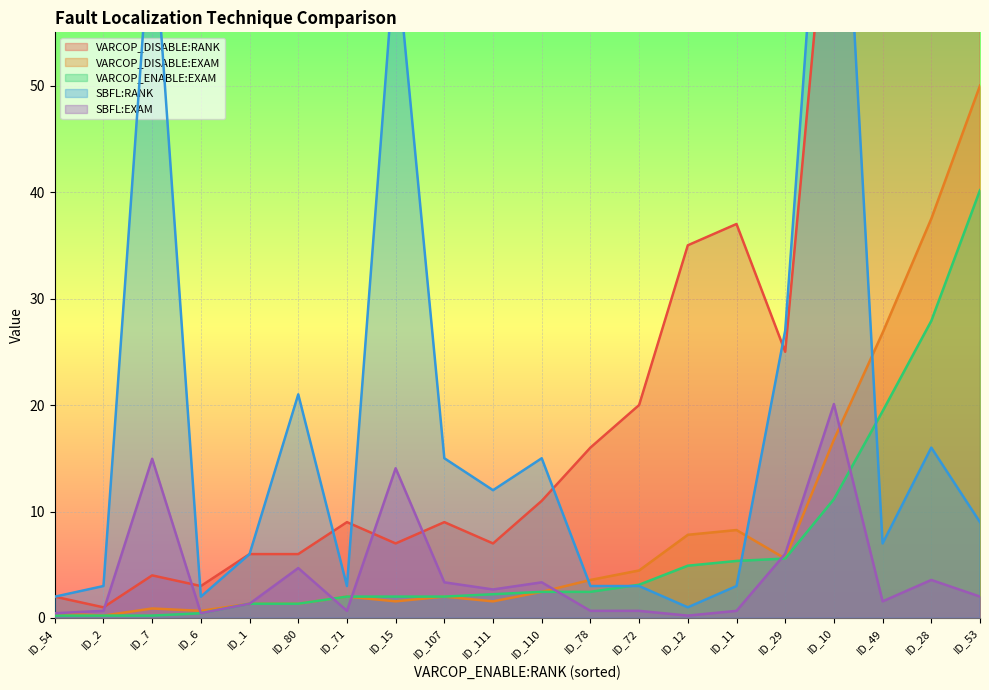

At how many categories does at least one series exceed 109?

3